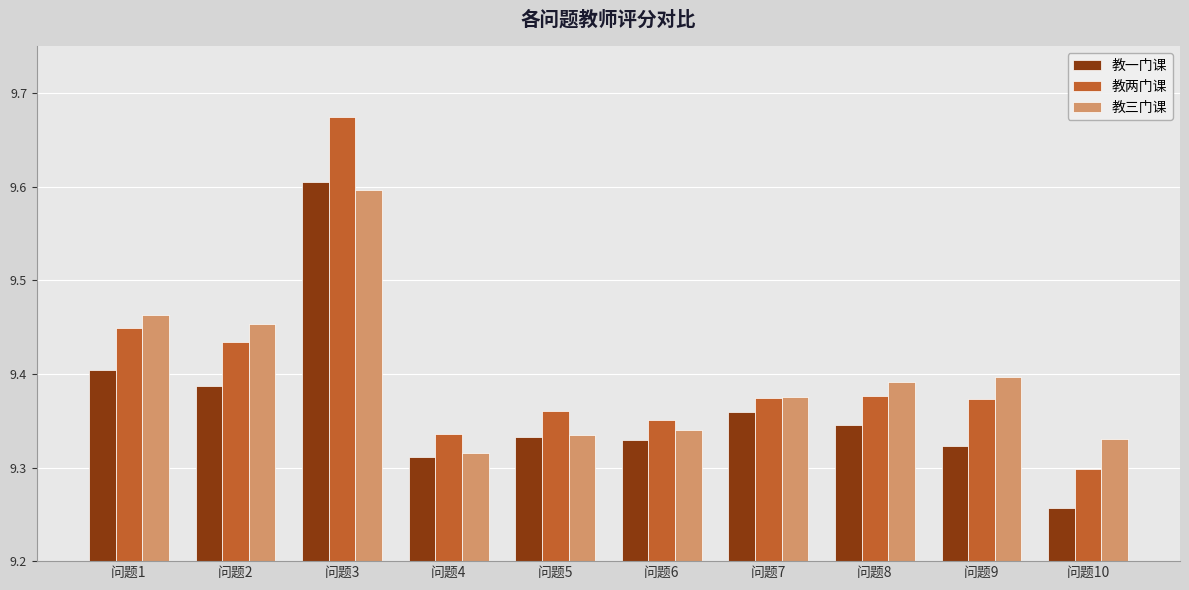

At how many categories does at least one series exceed 9?

10